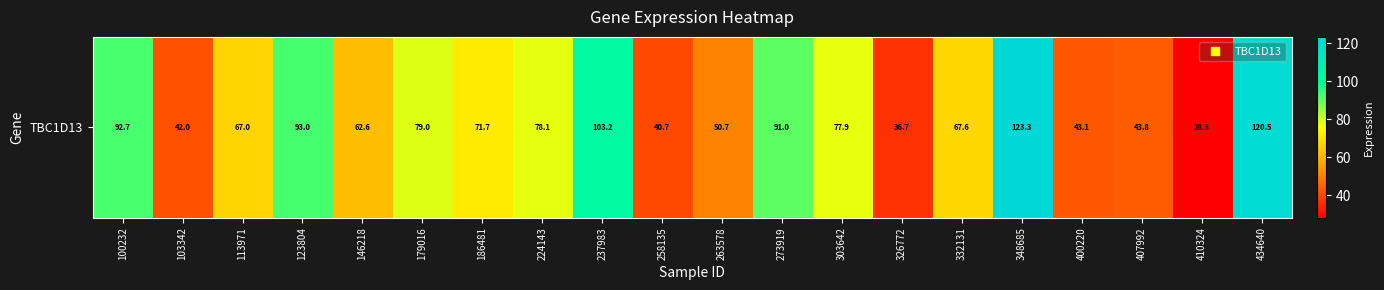

What is the ratio of the value at 123804 to the value at 410324?

3.3